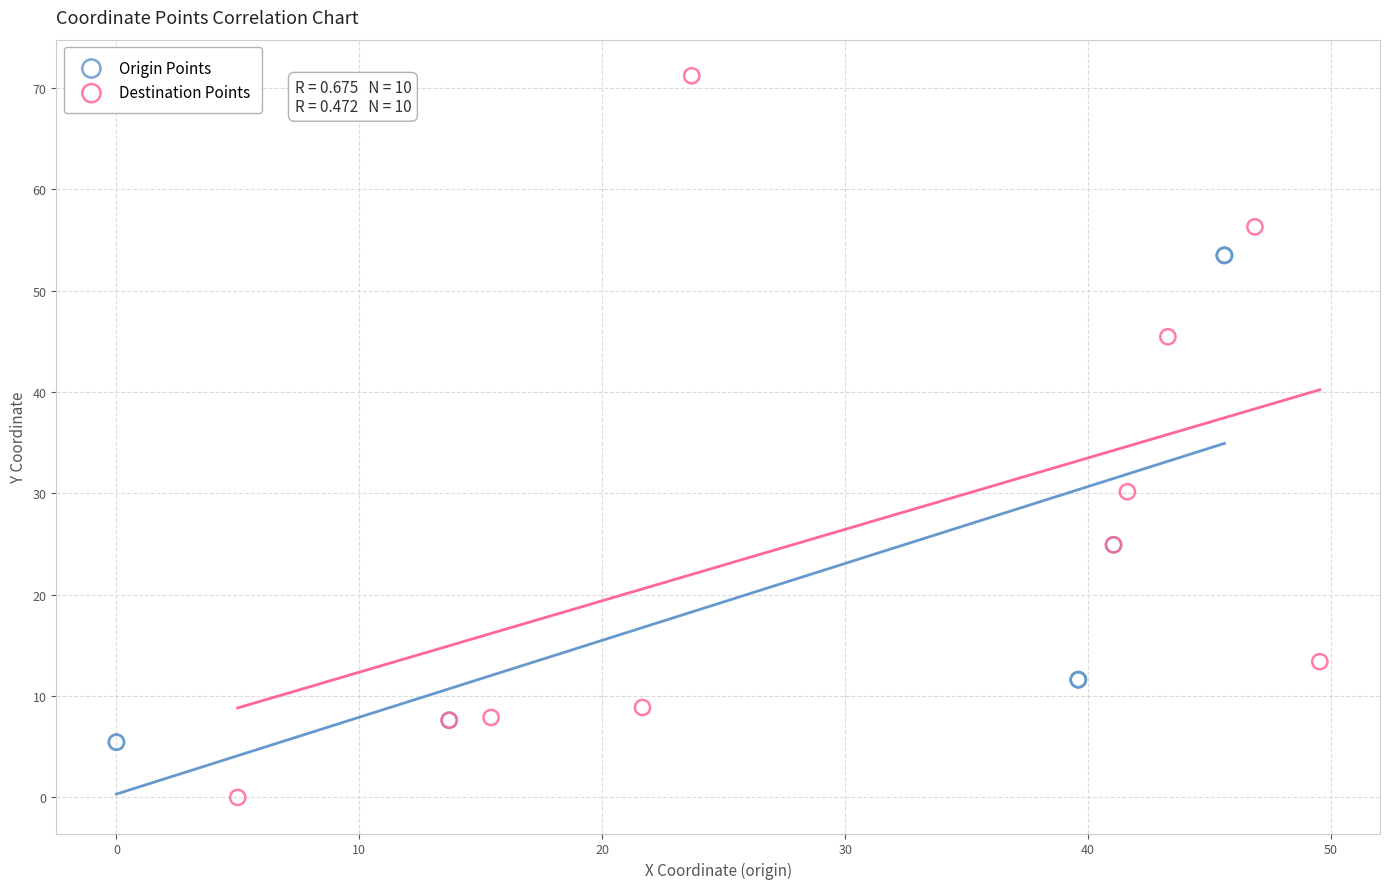

Which series contains the highest Y value?

Destination Points